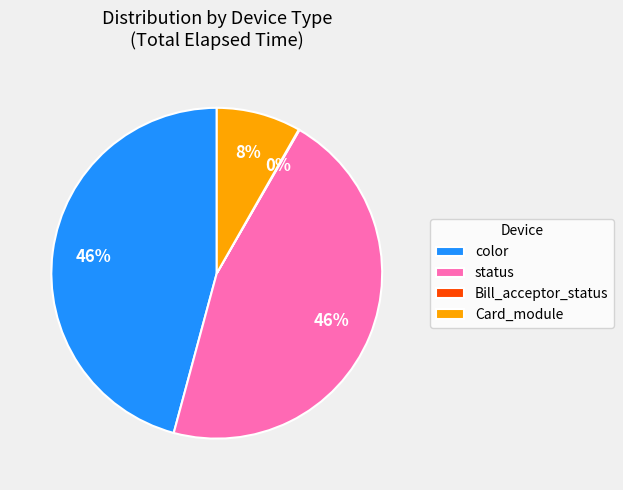

Between Card_module and color, which is larger?

color